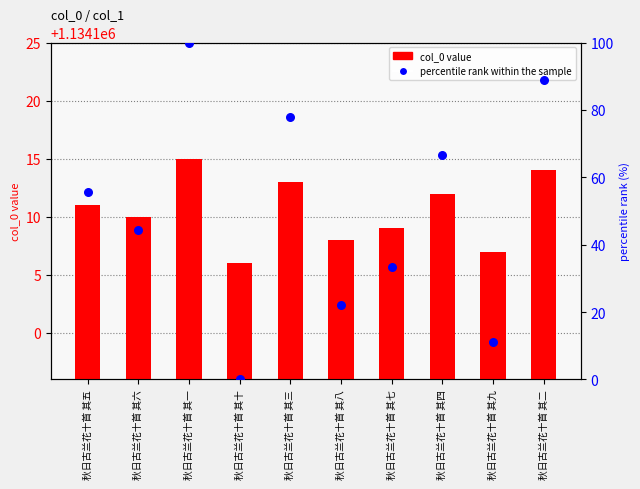

Is the value of col_0 value at 秋日古兰花十首 其六 greater than the value of percentile rank within the sample at 秋日古兰花十首 其八?

Yes